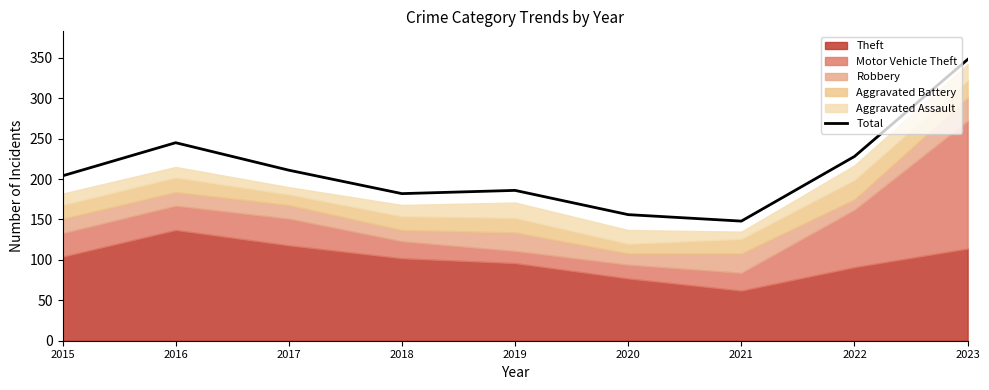

Reading left to right, transcribe all the data shown in this chart.

204	245	211	182	186	156	148	228	348